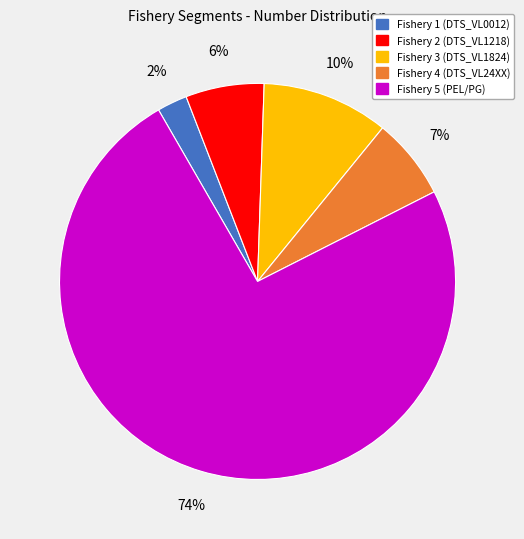

To the nearest percent, what is the average slice percentage?

20%